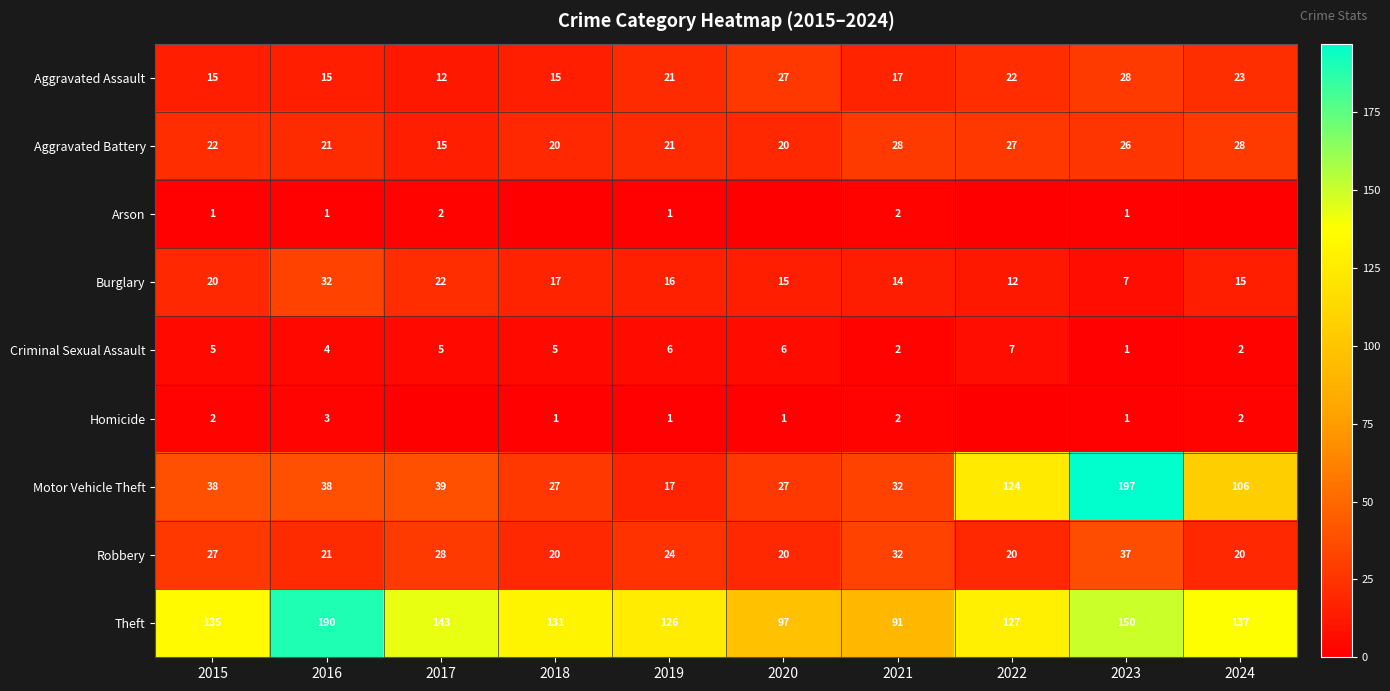

Is it true that Theft equals 27 at 2021?

False